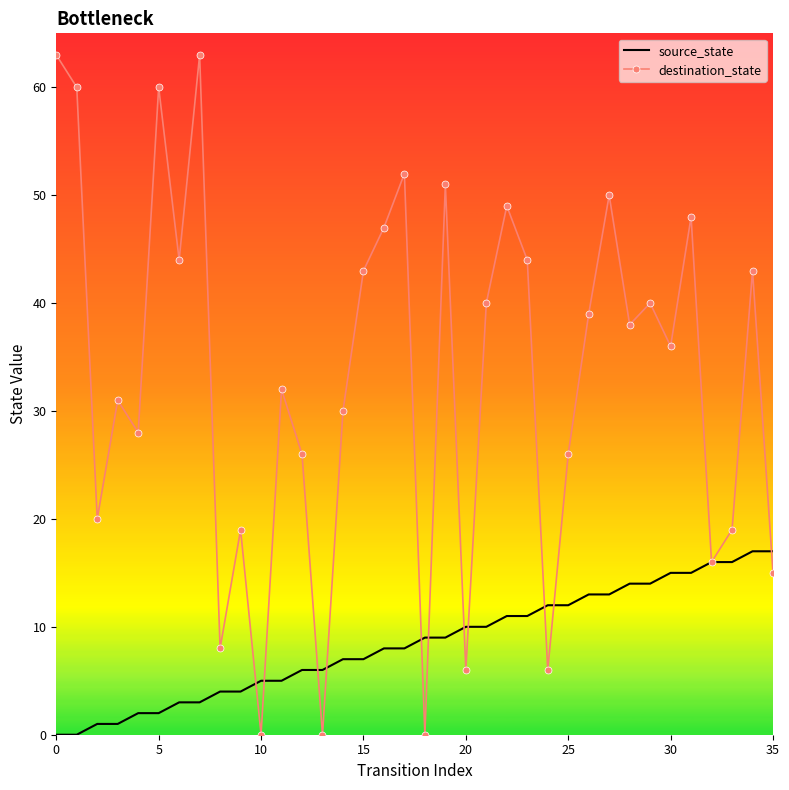

What is the highest value of the destination_state series?

63